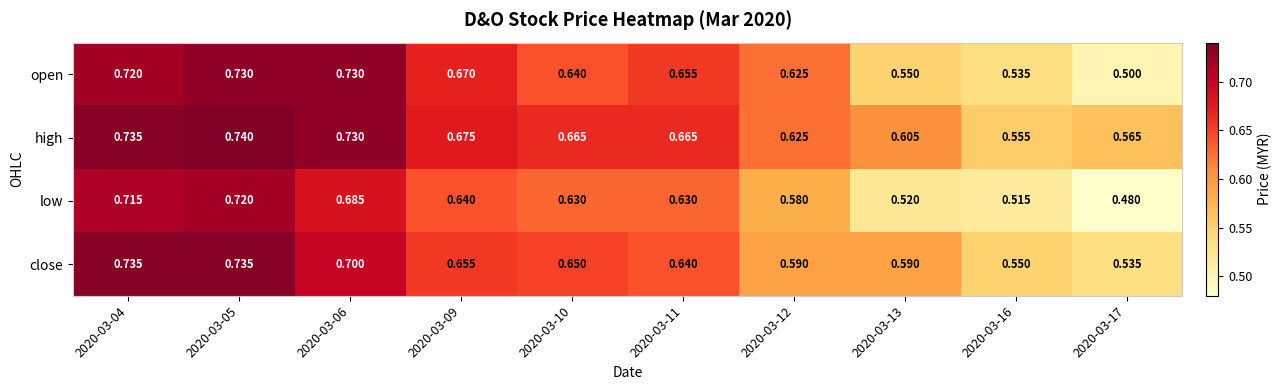

At 2020-03-05, list the series in order from smallest to largest.

low, open, close, high